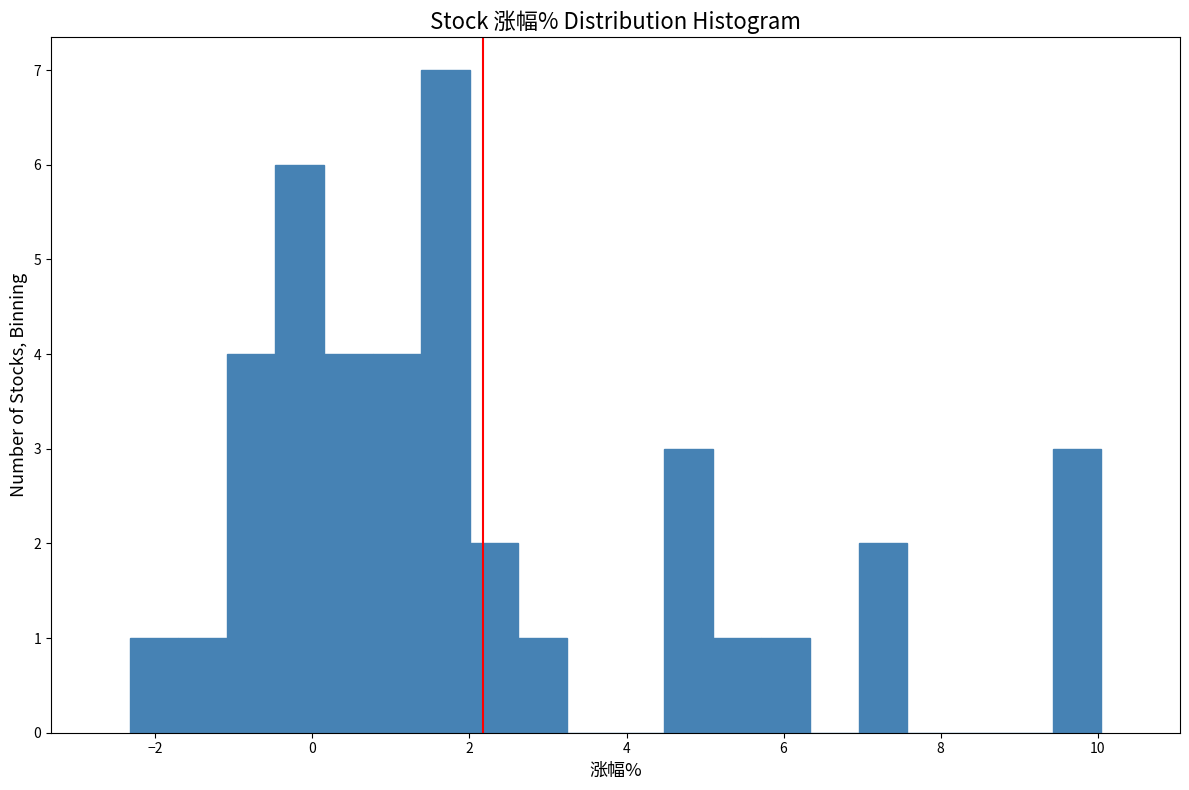

Around what value on the x-axis is the tallest bar? Give the approximate position of its centre, as read against the axis.

1.6